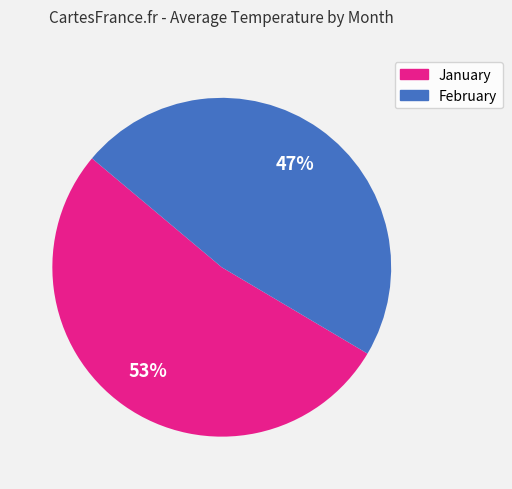

How many segments does this pie chart have?

2